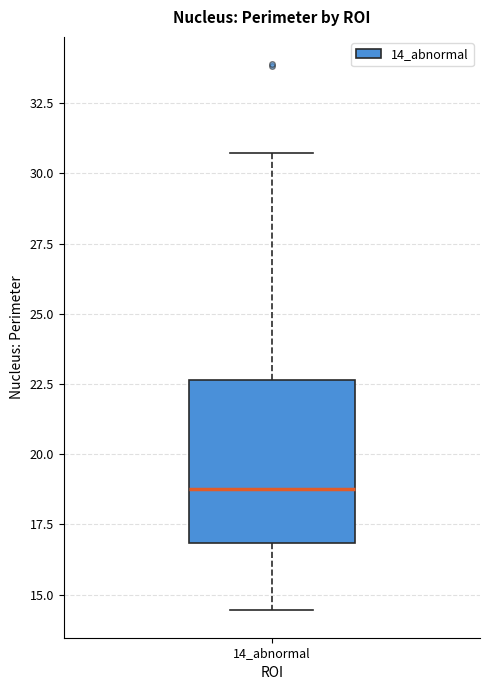

Read this box plot against the y-axis: the position of the median line, the range covered by the box, and the ends of both whiskers. The values are not printed on the chart, so give them approximately, as read against the axis.

median 19.0, box 17.0 to 22.5, whiskers 14.5 to 30.5